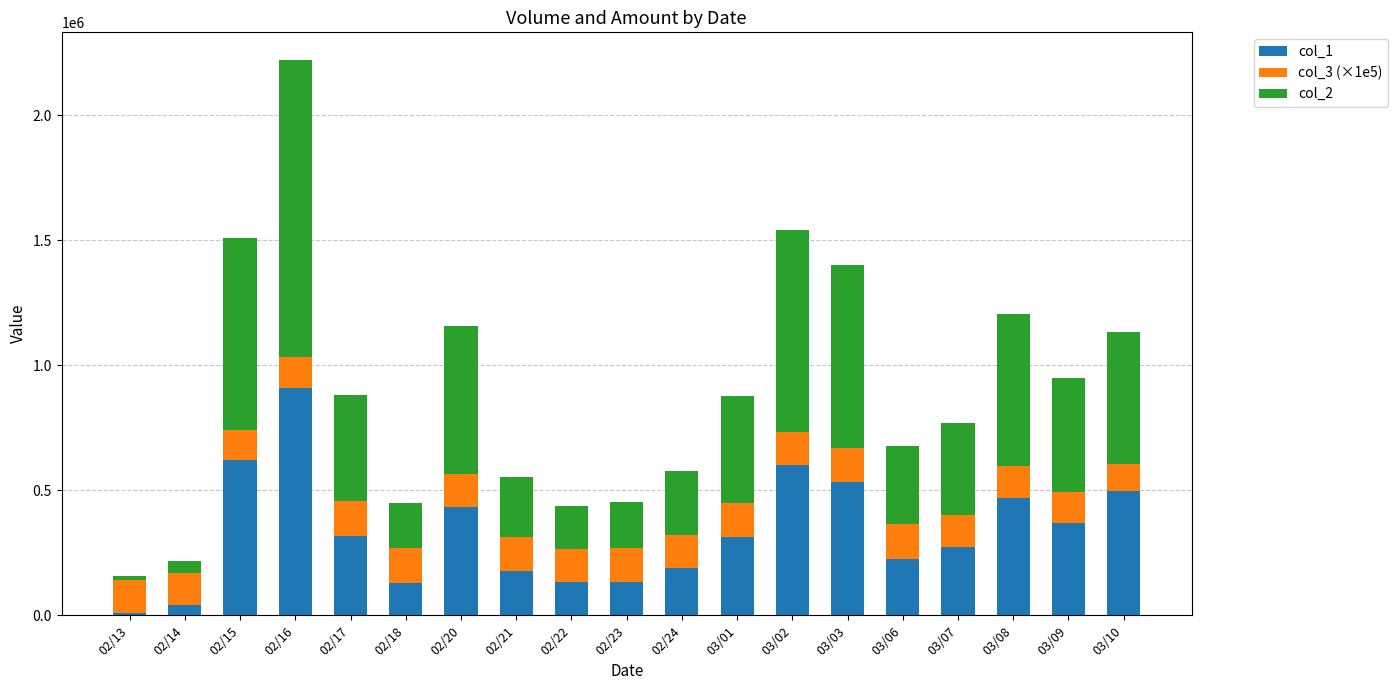

What is the difference between the maximum and minimum values in the col_1 series?

901000.0